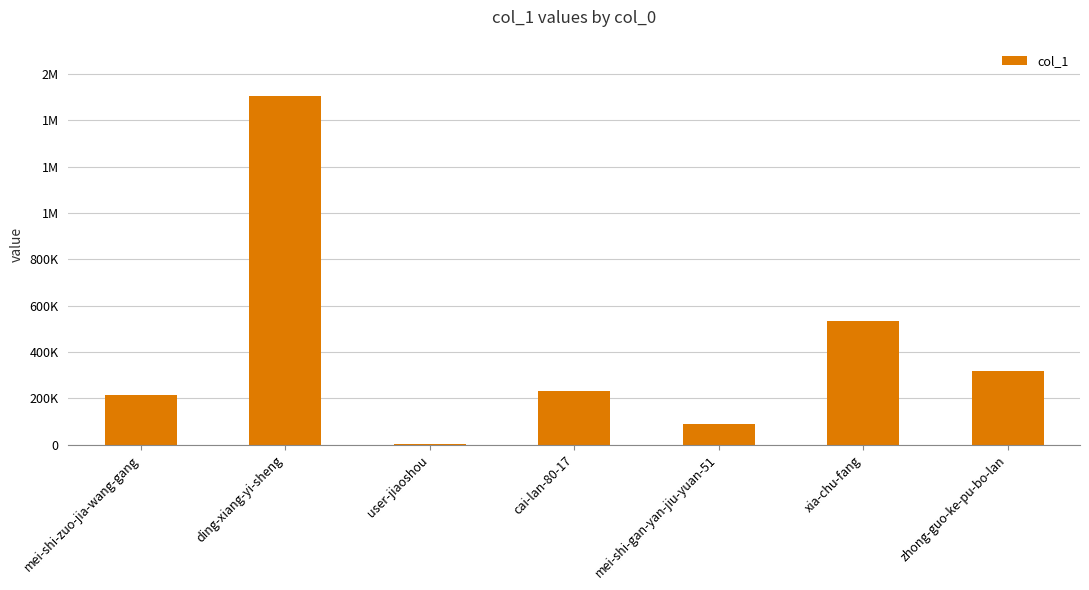

The value at mei-shi-gan-yan-jiu-yuan-51 is 88811. True or false?

True